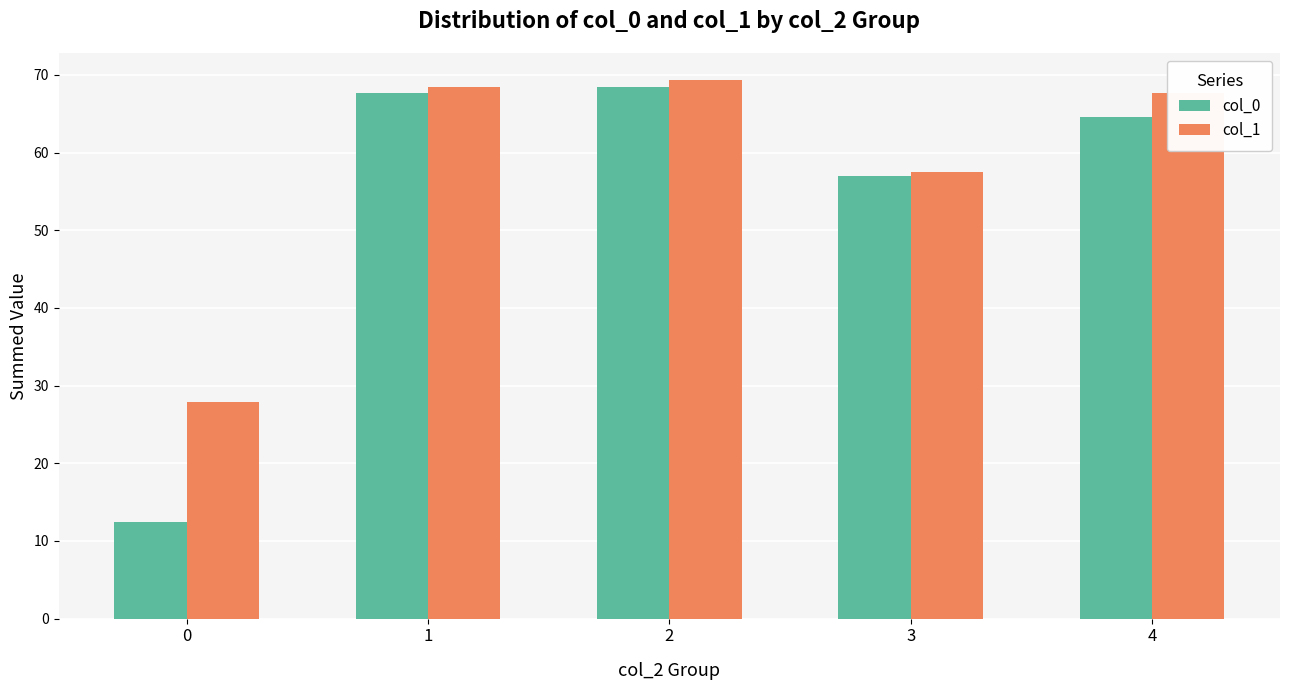

What is the approximate value of col_0 at 4?

64.7